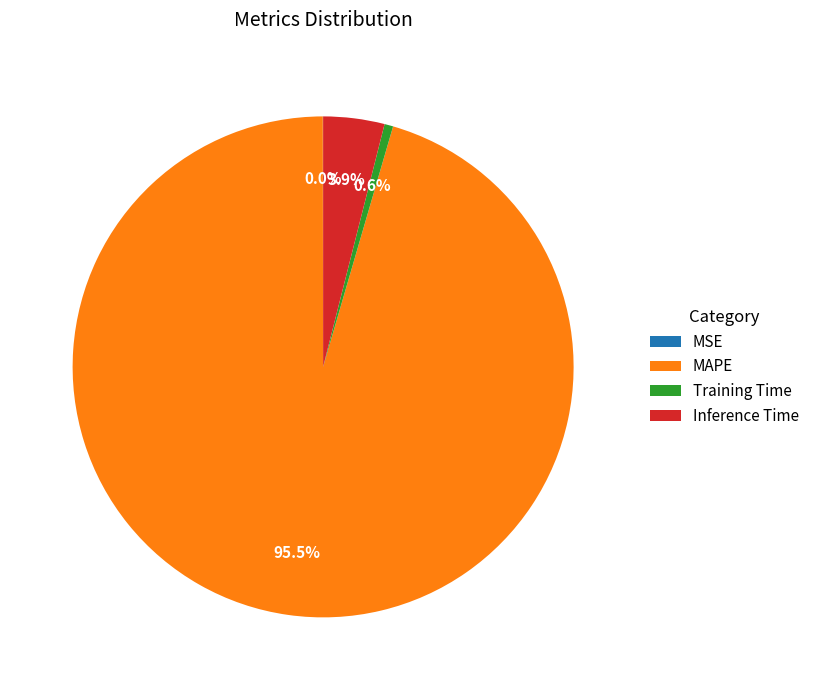

What is the largest slice in the pie chart?

MAPE